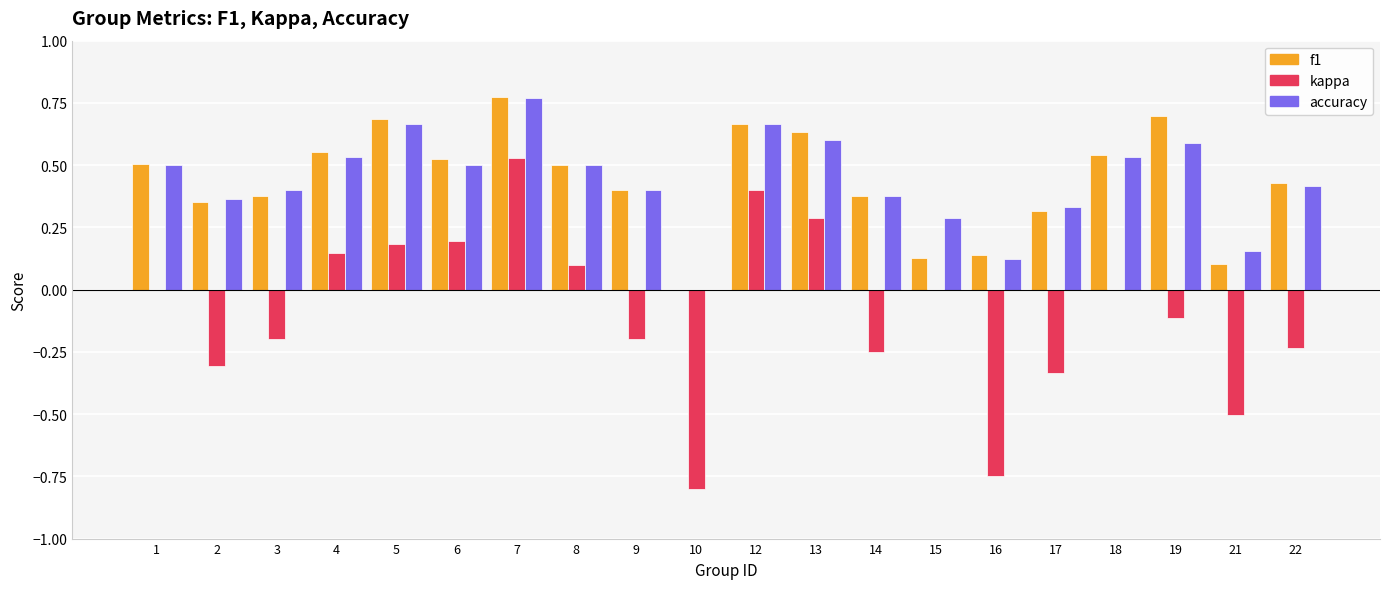

What is the sum of the accuracy values at 14 and 13?

1.0